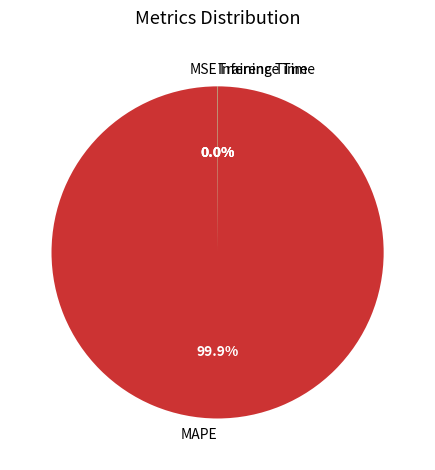

To the nearest percent, what is the difference between the largest and smallest slice percentages?

100%